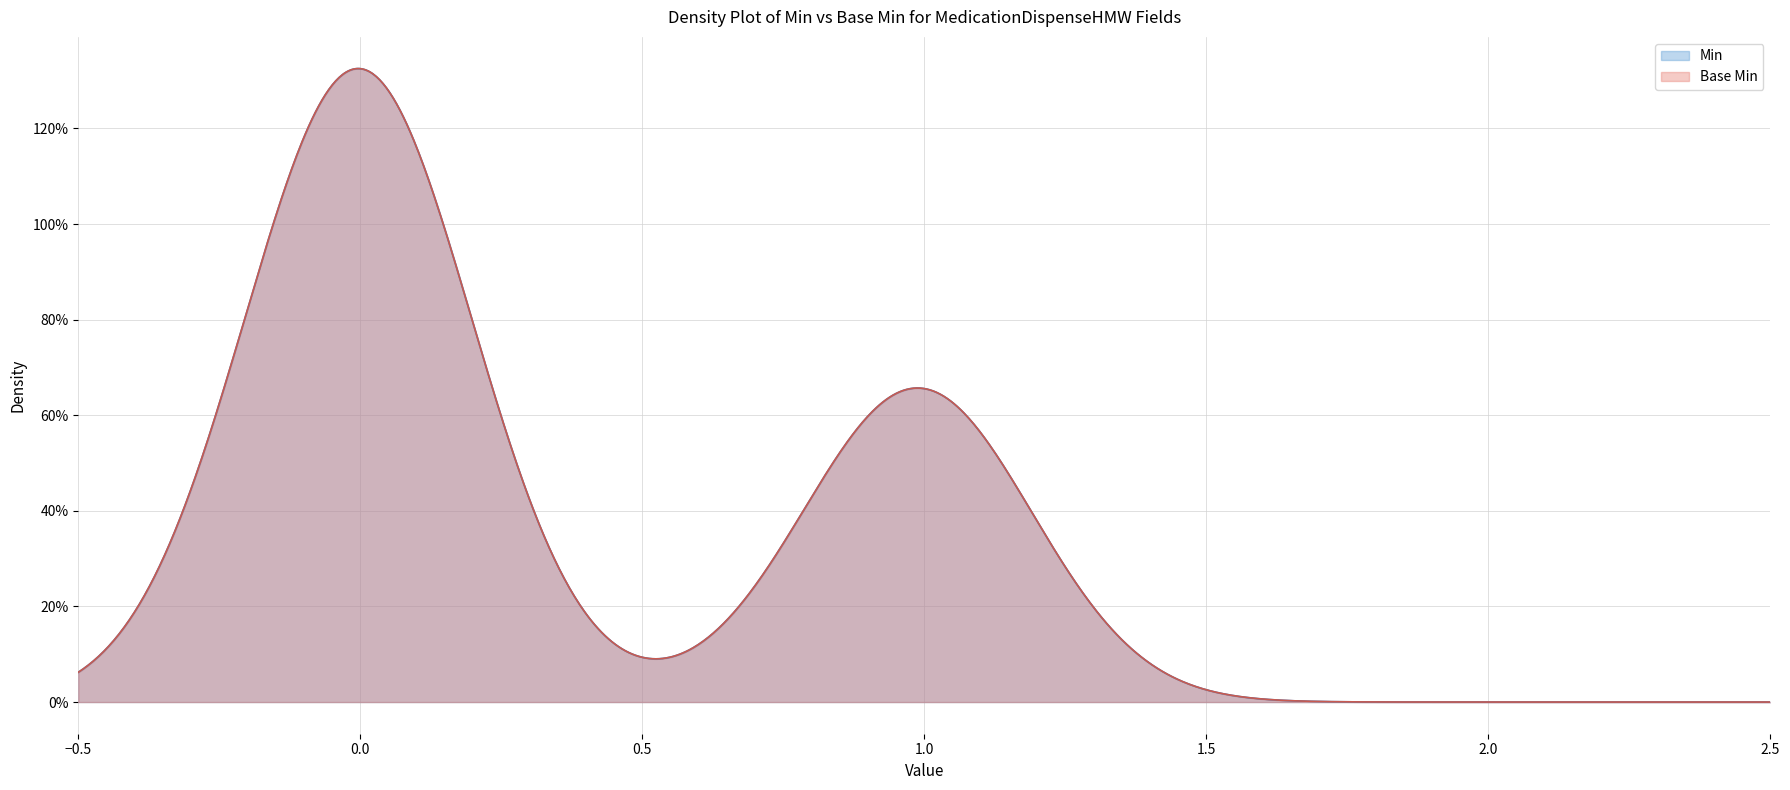

At MedicationDispenseHMW.status, list the series in order from smallest to largest.

Min, Base Min